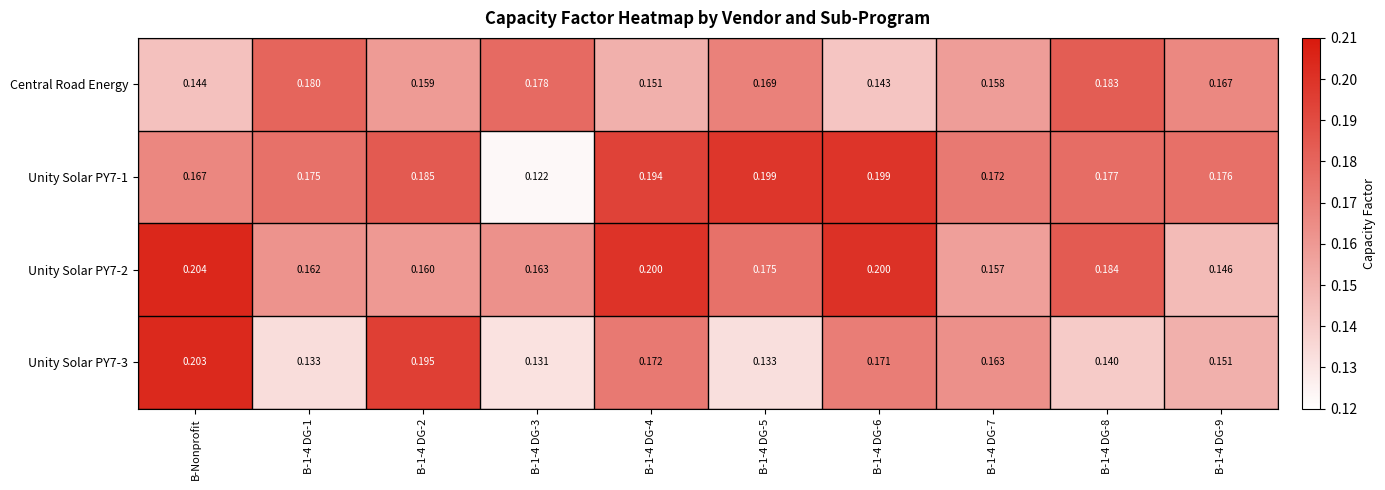

List the series in order of their peak value, highest first.

Unity Solar PY7-2, Unity Solar PY7-3, Unity Solar PY7-1, Central Road Energy